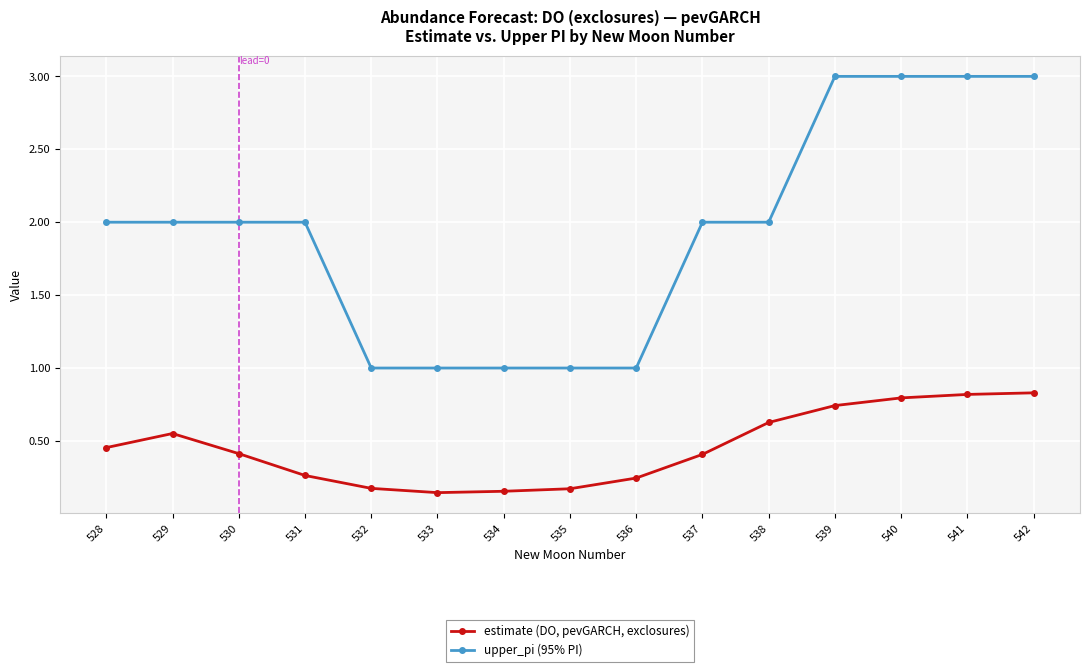

Is it true that estimate (DO, pevGARCH, exclosures) equals 1.1 at 539?

False